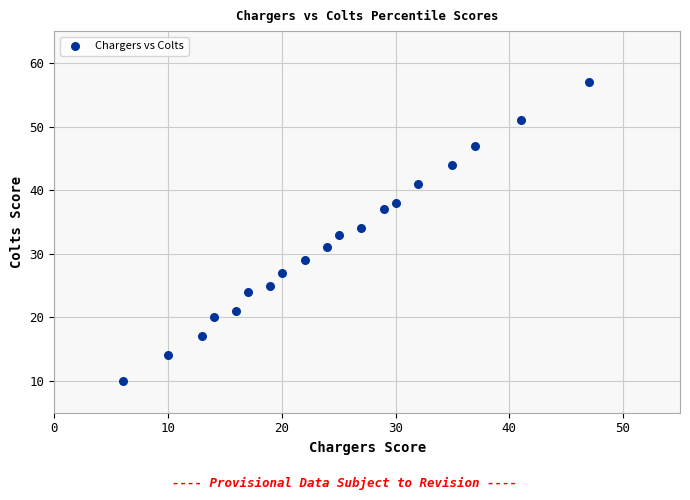

What is the range of Y values (max minus min)?

47